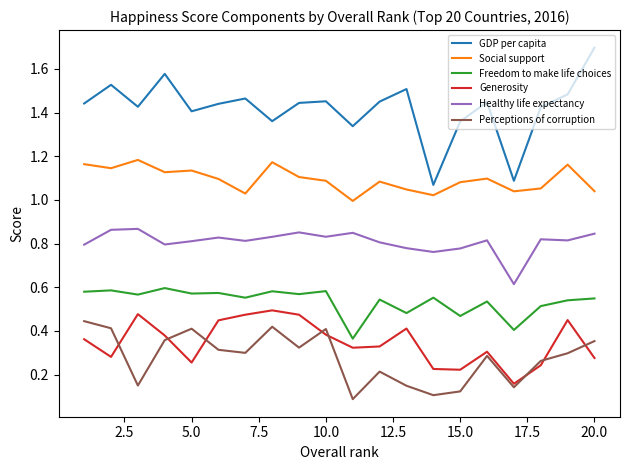

True or false: Social support and GDP per capita cross at least once.

False